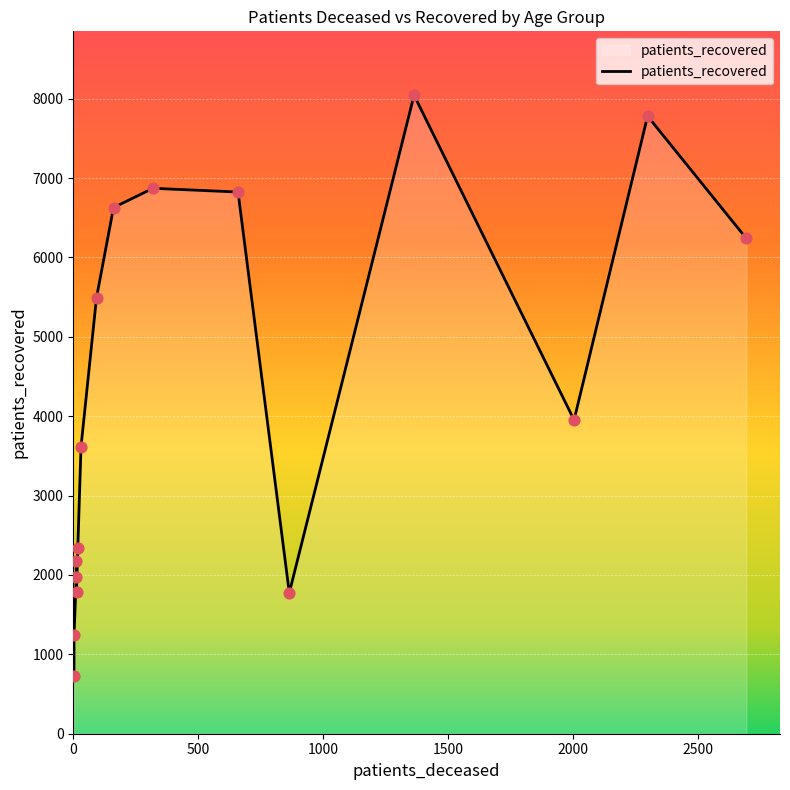

Which series has the largest Y range (max minus min)?

patients_recovered